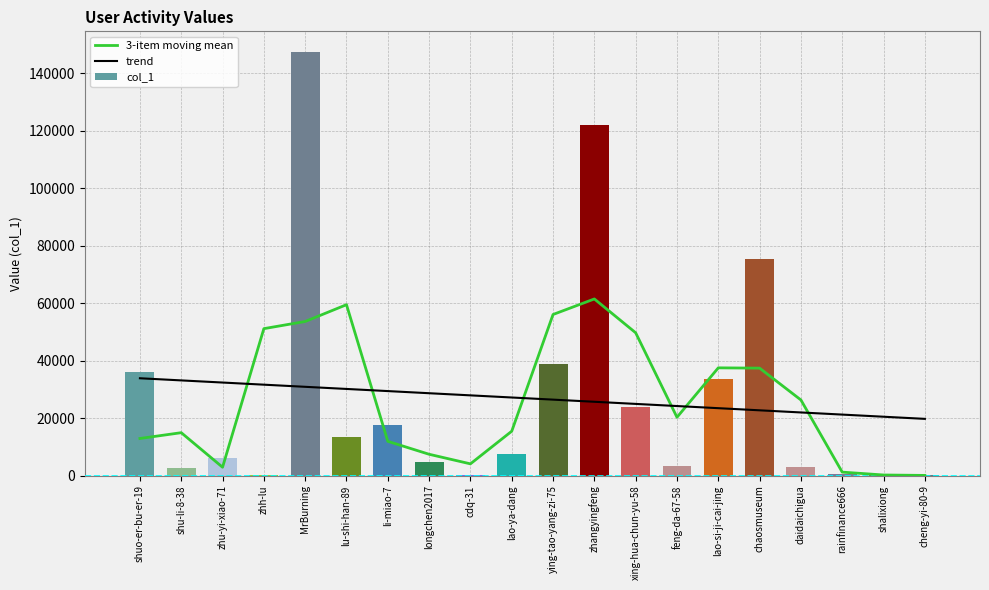

Which series has the largest total across all categories?

col_1